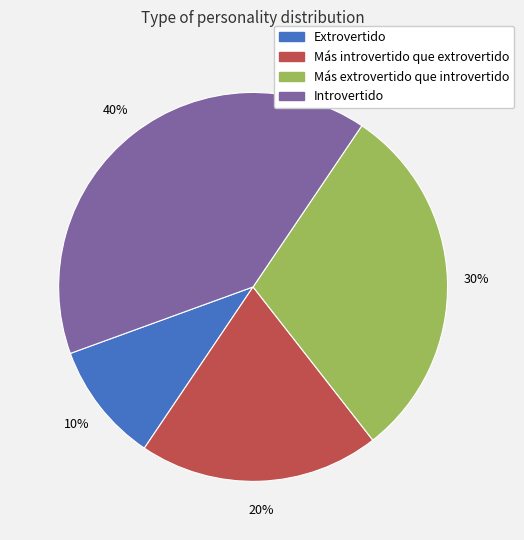

To the nearest percent, what percentage of the pie is Más extrovertido que introvertido?

30%